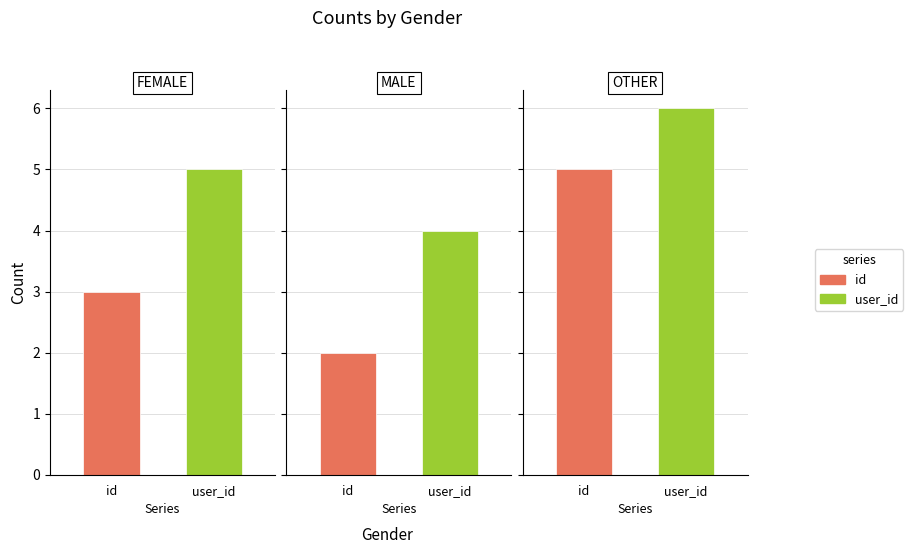

List the labels in order of user_id value, smallest first.

MALE, FEMALE, OTHER